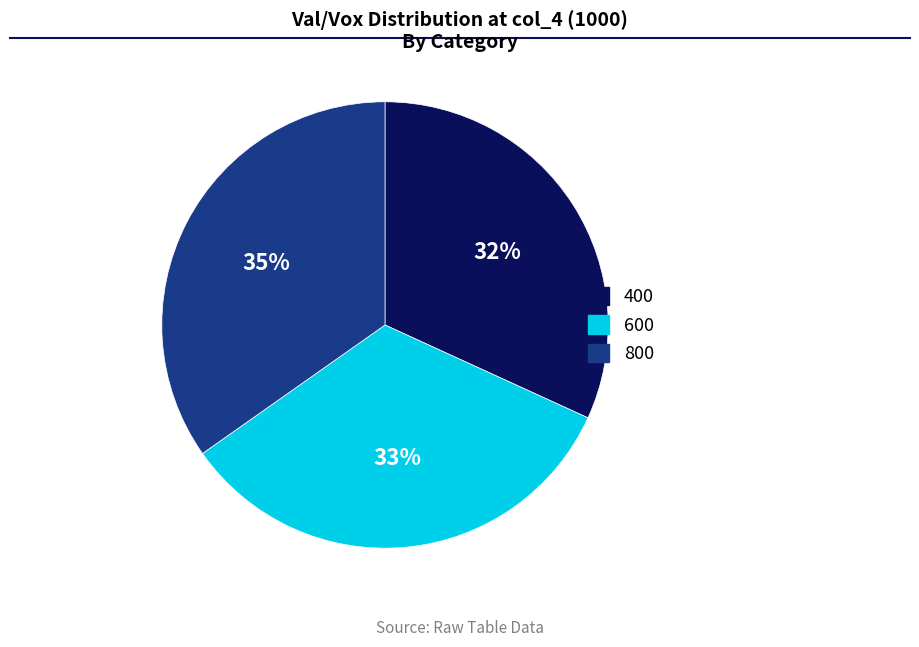

Combined, do 400 and 800 account for over 50%?

Yes